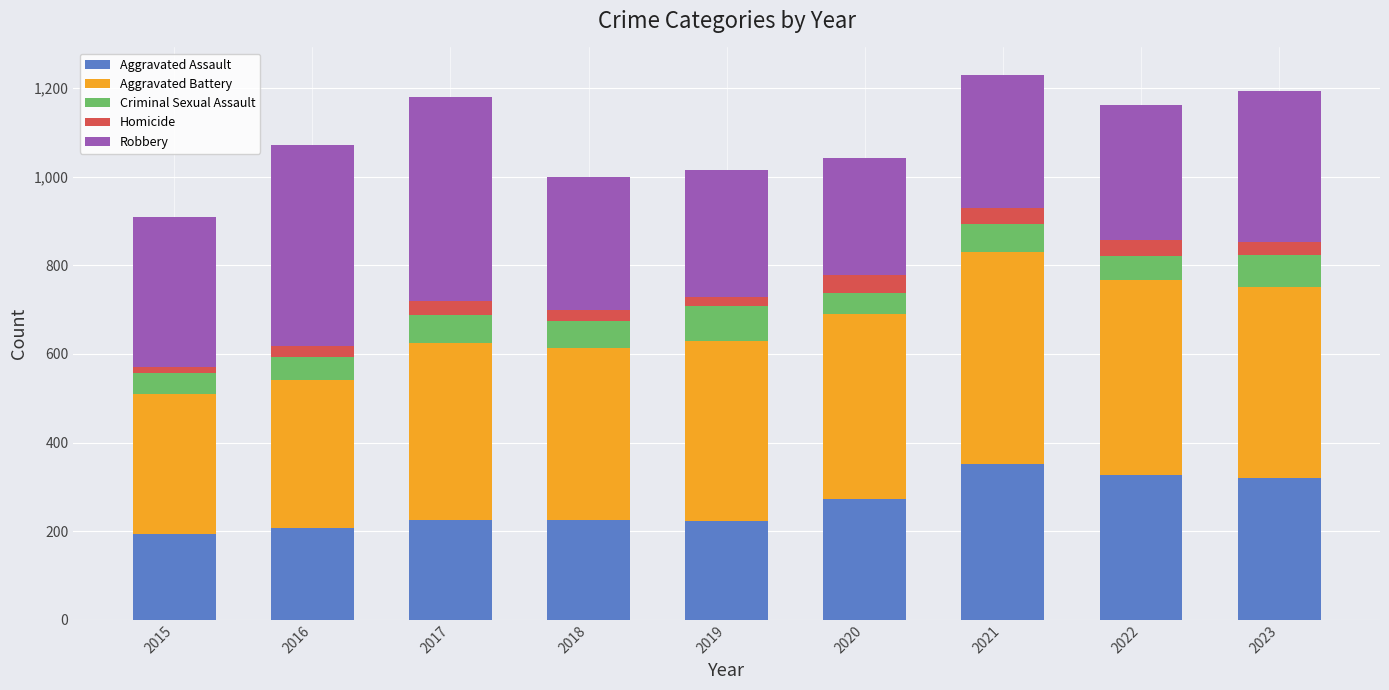

What is the lowest value of the Aggravated Assault series?

194